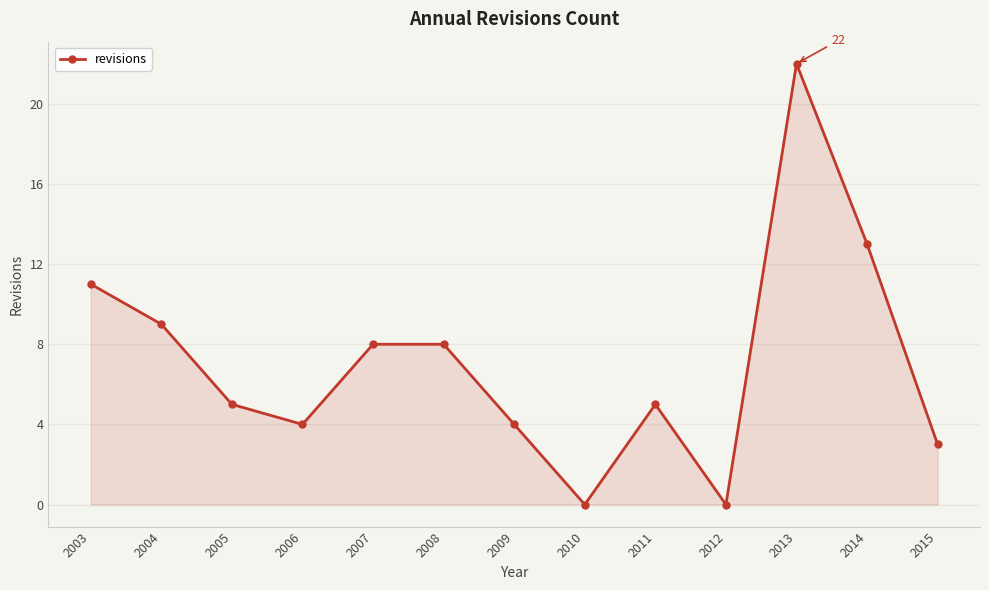

Which has a higher value, 2012 or 2007?

2007